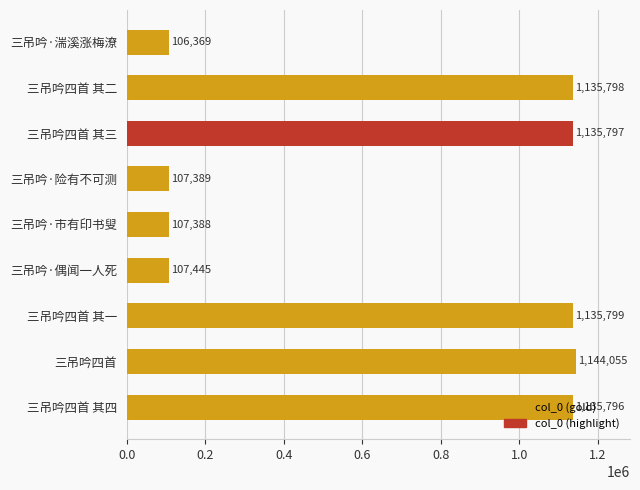

True or false: the data shows 1144055 at 三吊吟四首.

True